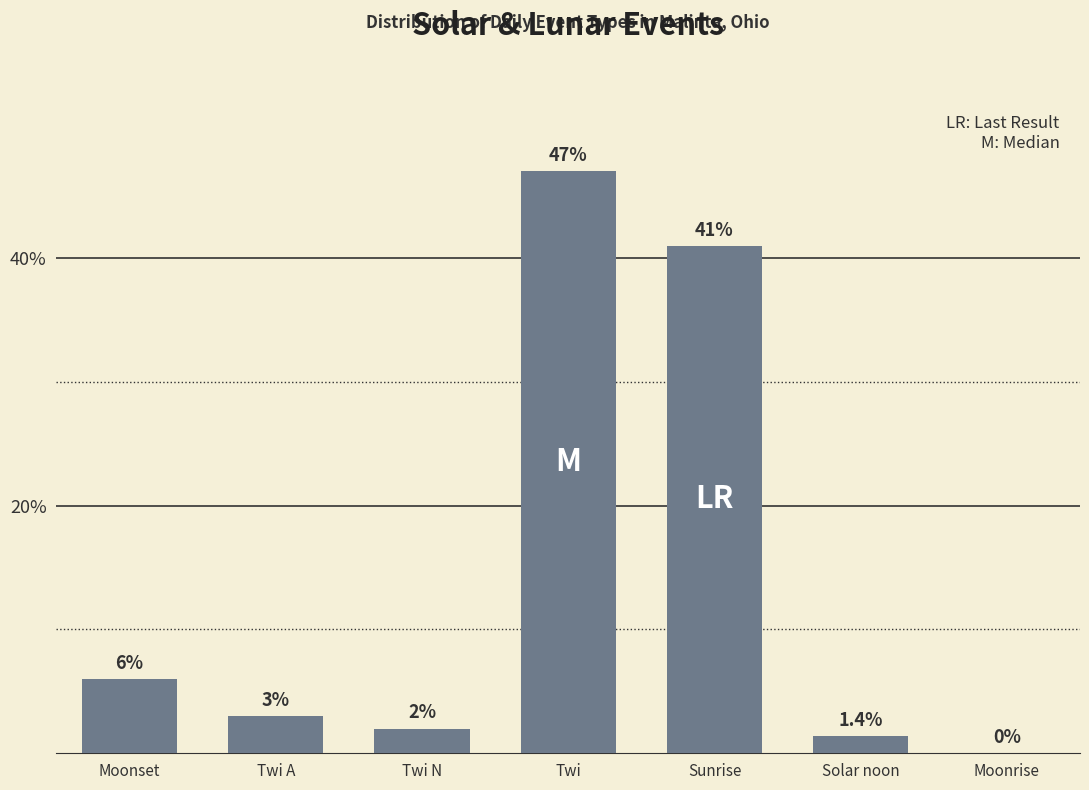

Approximately how many times larger is the value at Twi compared to Twi A?

15.7